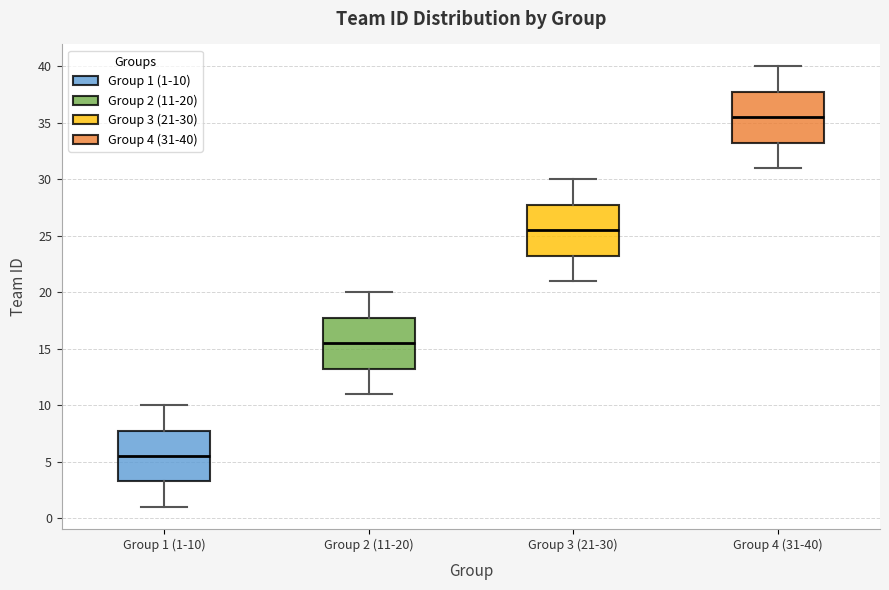

Reading left to right, transcribe this box plot: for each box, give where its median line is, the range the box spans, and where its two whiskers end, as read against the y-axis. The values are not printed on the chart, so give them approximately, as read against the axis.

Group 1 (1-10): median 5.5, box 3.5 to 8.0, whiskers 1.0 to 10.0
Group 2 (11-20): median 15.5, box 13.5 to 18.0, whiskers 11.0 to 20.0
Group 3 (21-30): median 25.5, box 23.5 to 28.0, whiskers 21.0 to 30.0
Group 4 (31-40): median 35.5, box 33.5 to 38.0, whiskers 31.0 to 40.0